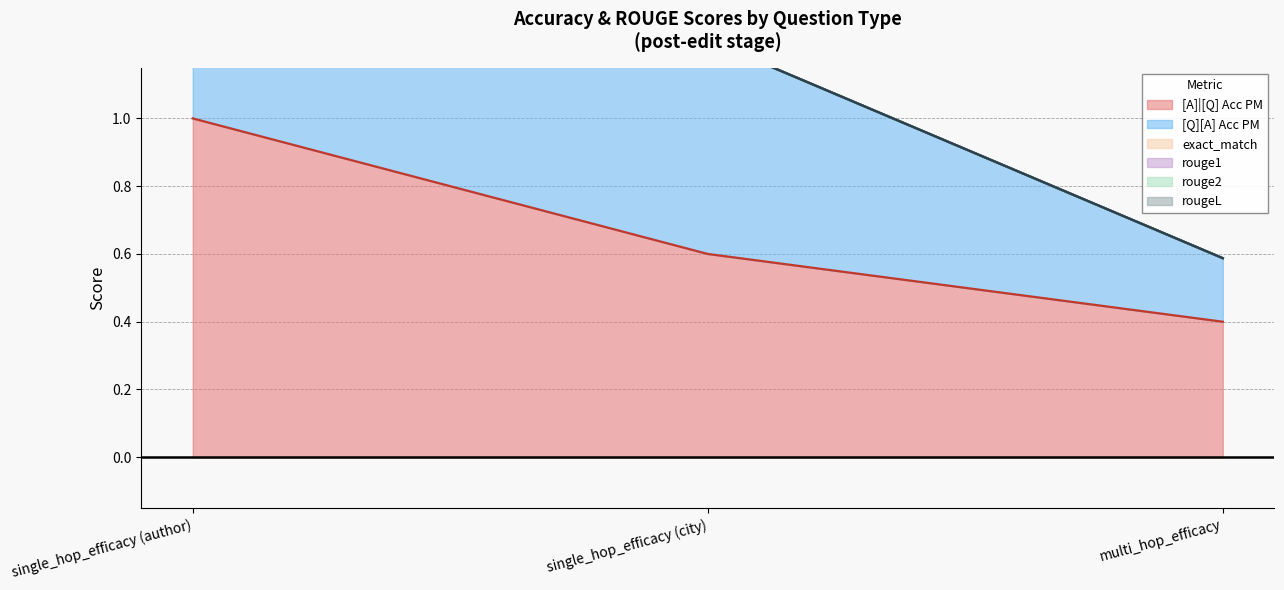

What is the greatest value displayed?

5.5